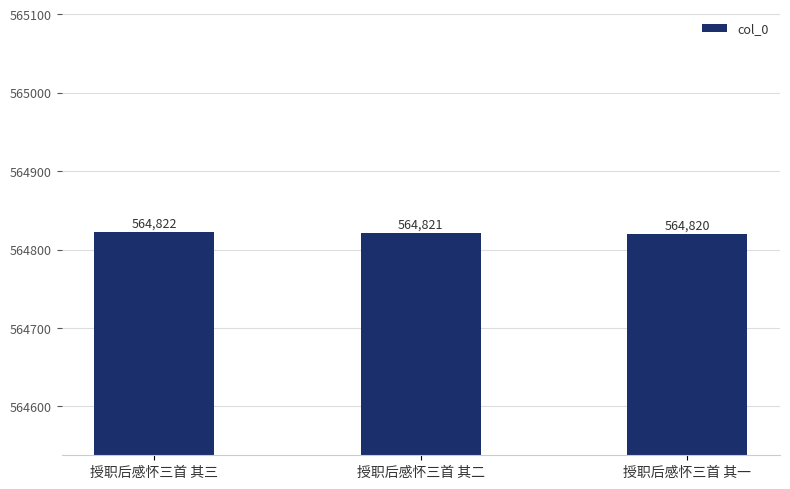

What is the ratio of the value at 授职后感怀三首 其二 to the value at 授职后感怀三首 其一?

1.0